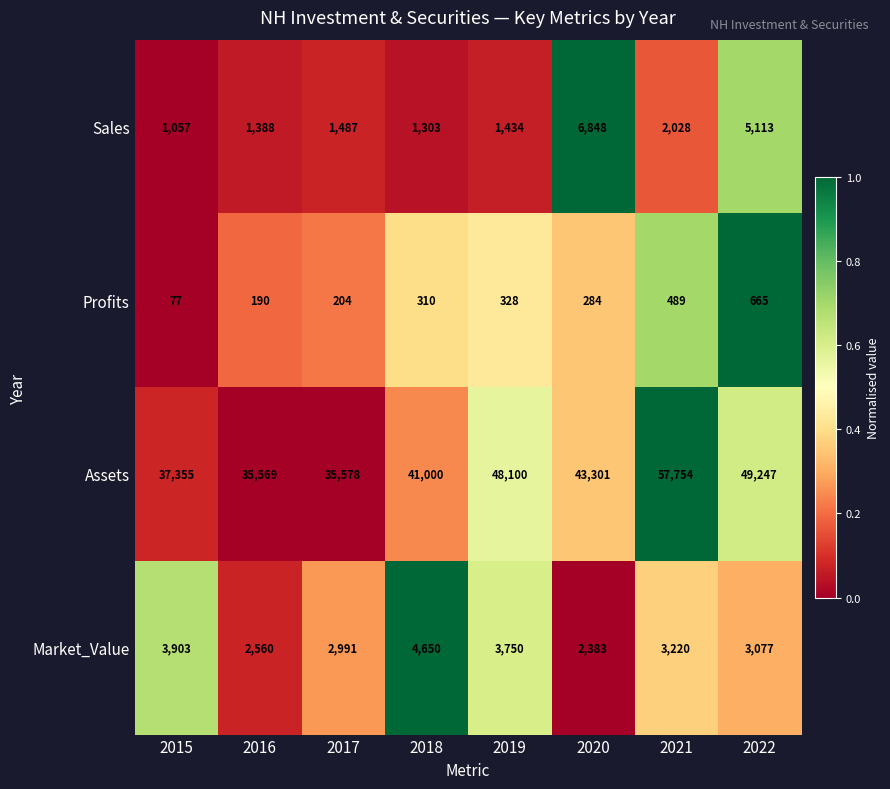

What is the difference between the second highest and minimum values in the Assets series?

13678